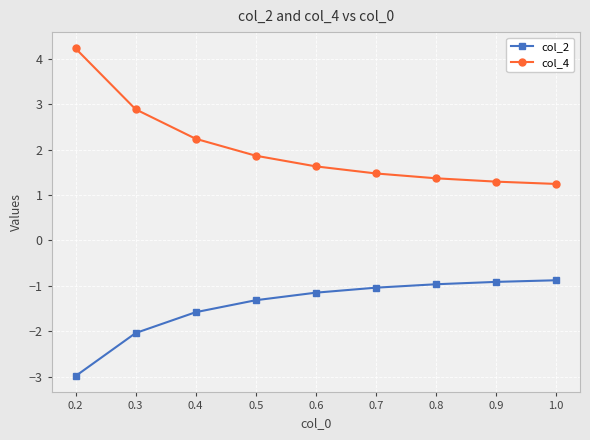

Which label corresponds to the smallest value in the chart?

0.2